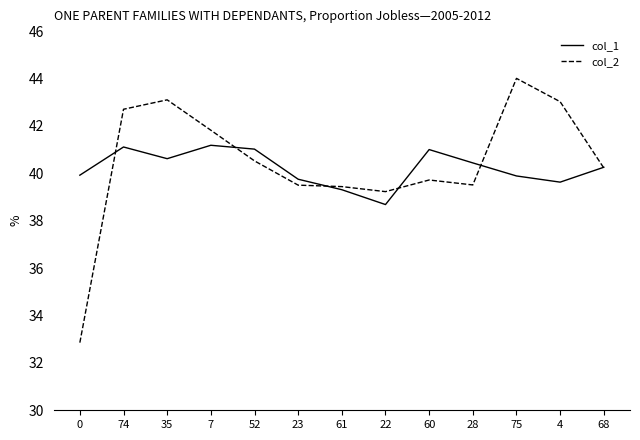

What position from the left is 28?

10